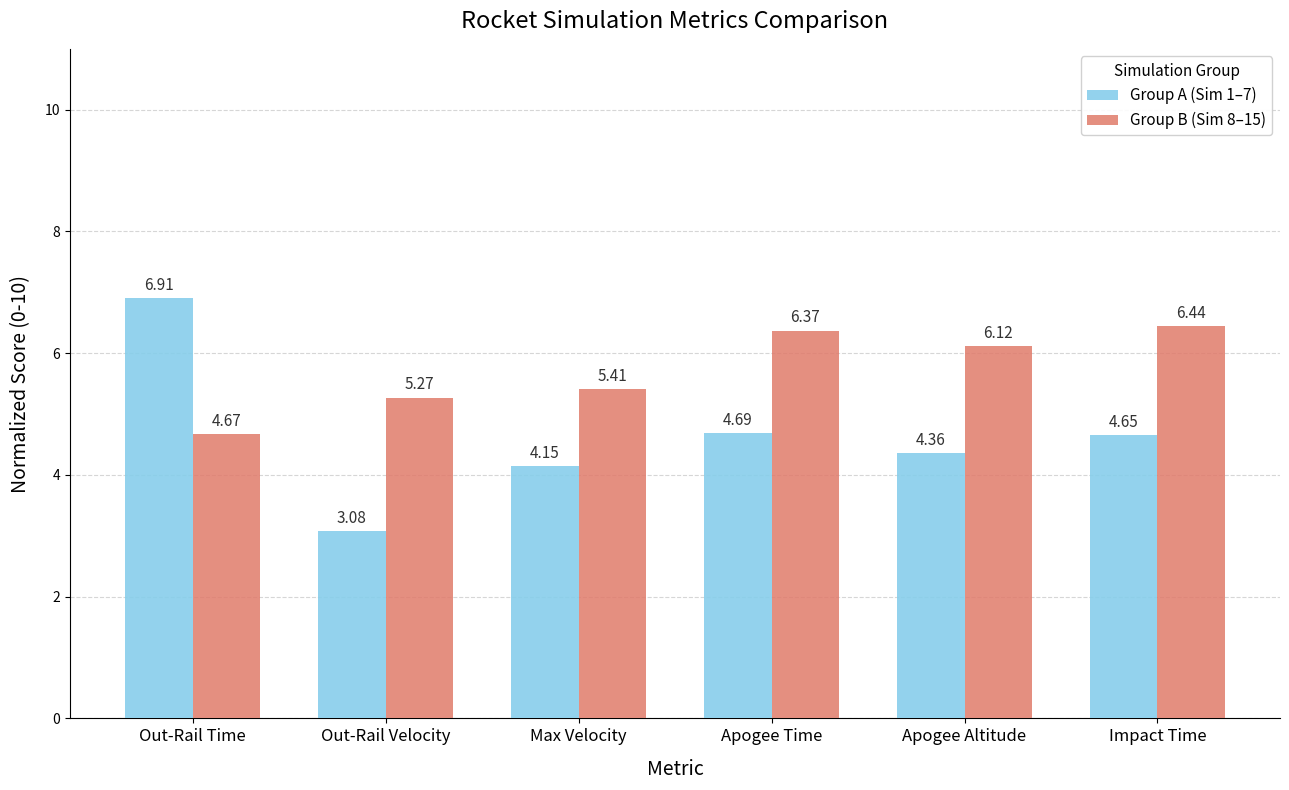

The Group B (Sim 8–15) series shows 6.1 at Apogee Altitude. True or false?

True